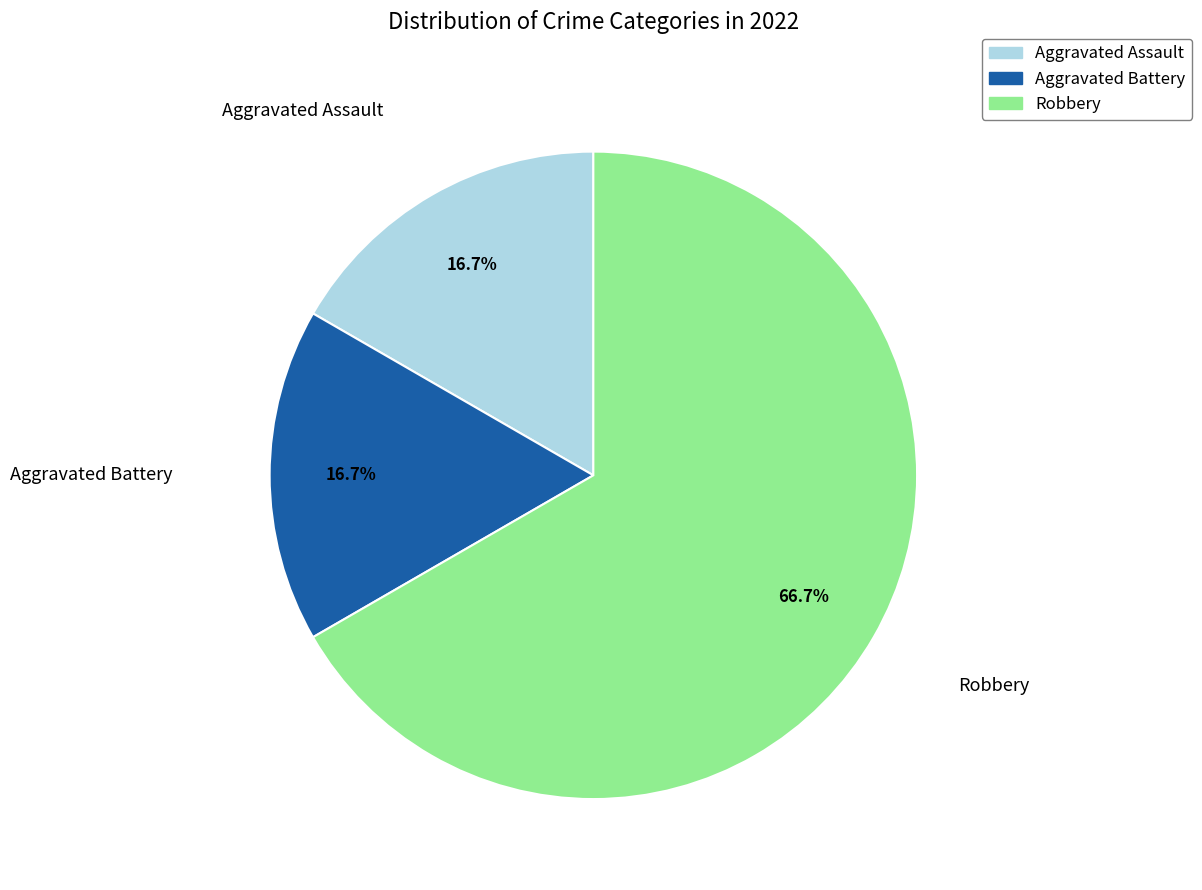

Which category has the biggest portion of the pie?

Robbery